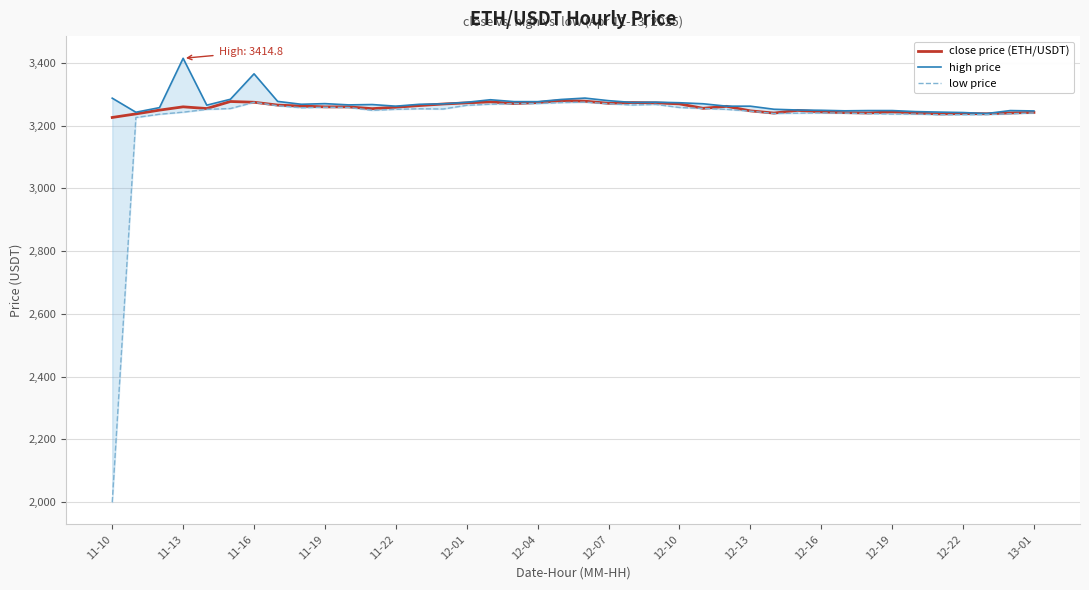

What is the difference between the maximum and minimum values in the close price (ETH/USDT) series?

54.0